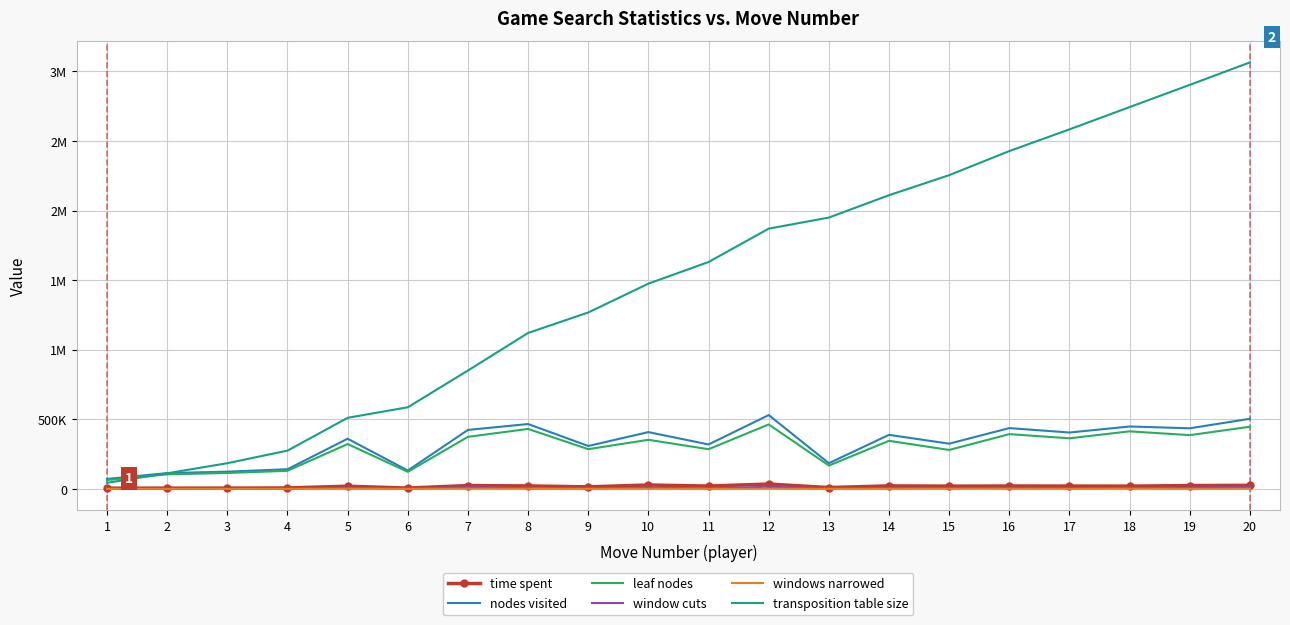

Where does the leaf nodes series first go above 345471?

7